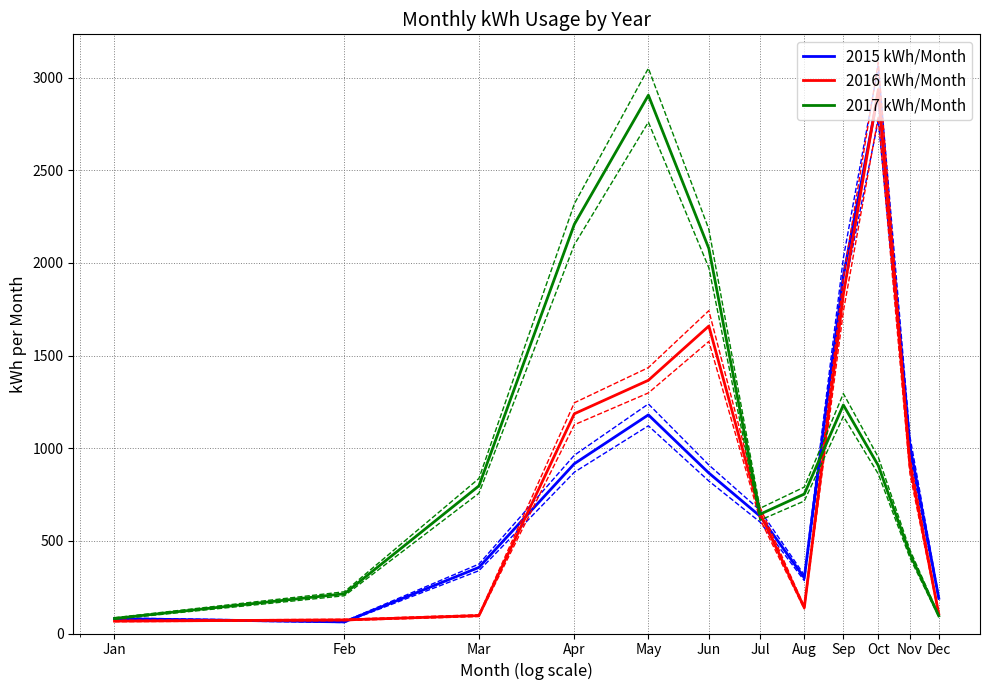

At how many categories does at least one series exceed 2047?

4